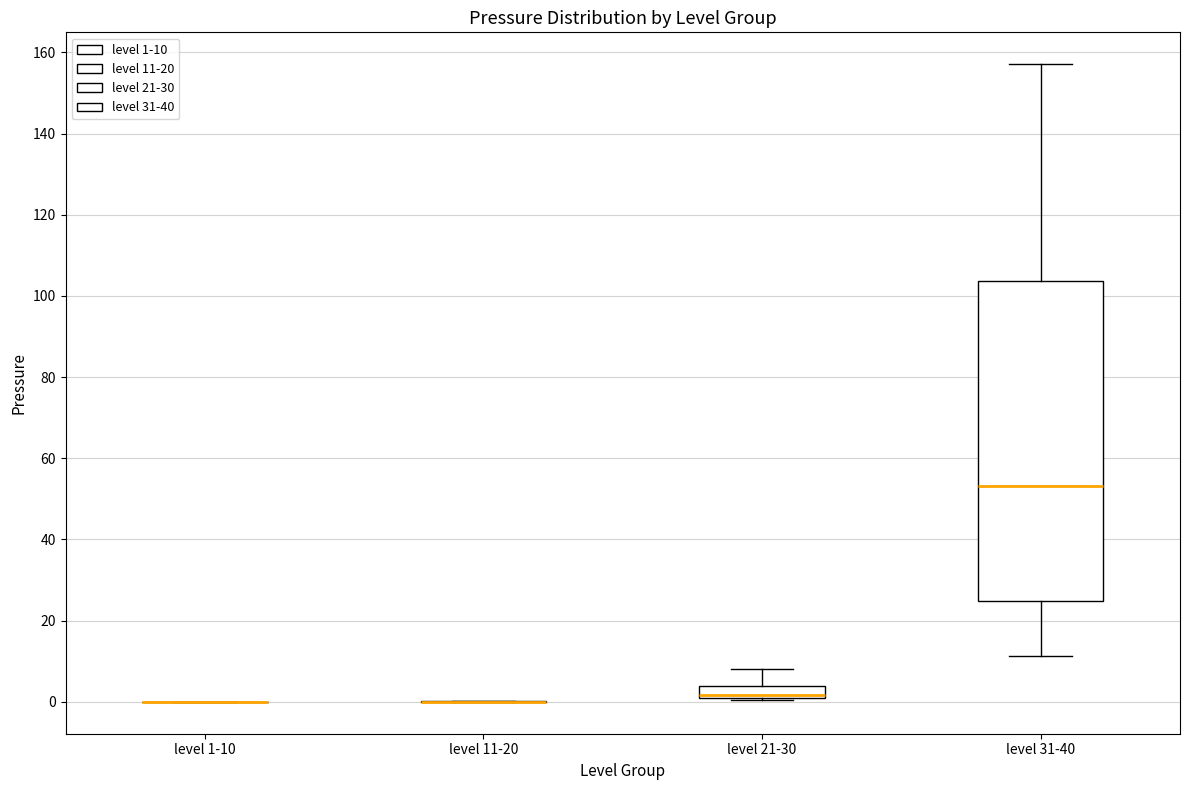

Which box is the tallest, from its lower edge to its upper edge?

level 31-40